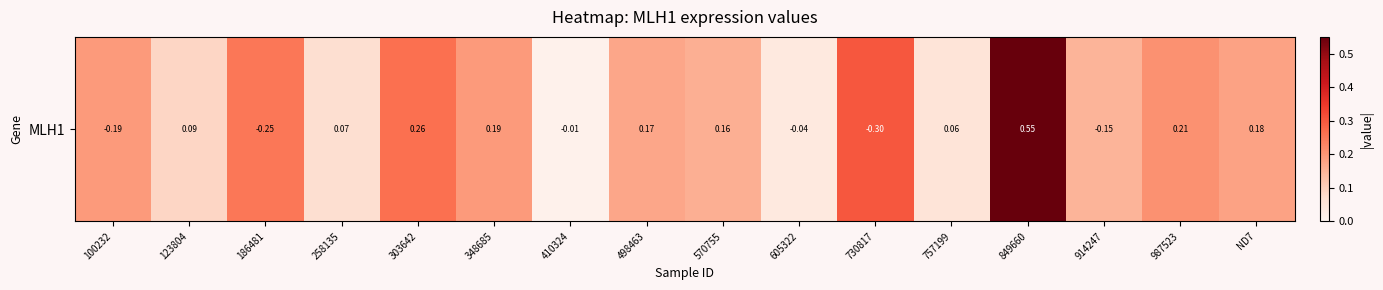

How many data points does each series have?

16